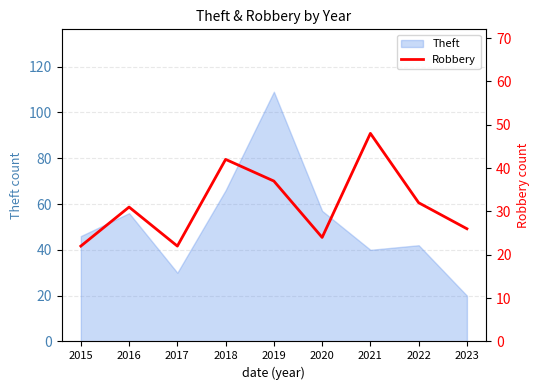

How many interior local peaks (higher than both neighbors) does the data have?

3